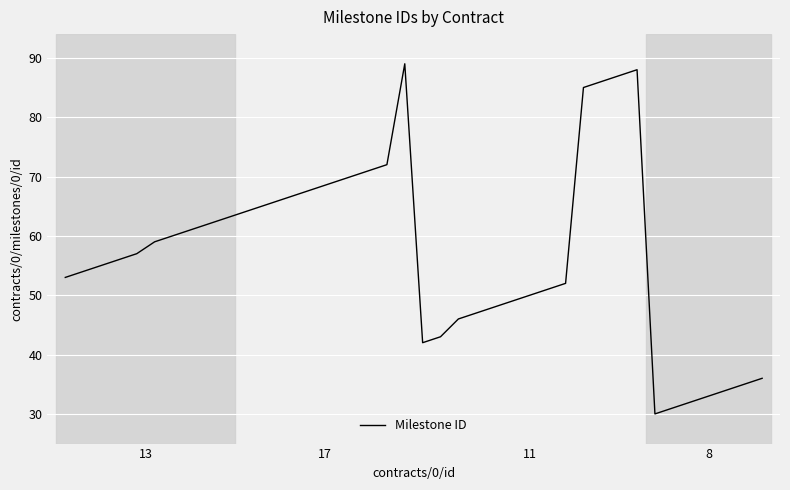

What is the difference between the maximum and minimum values?

59